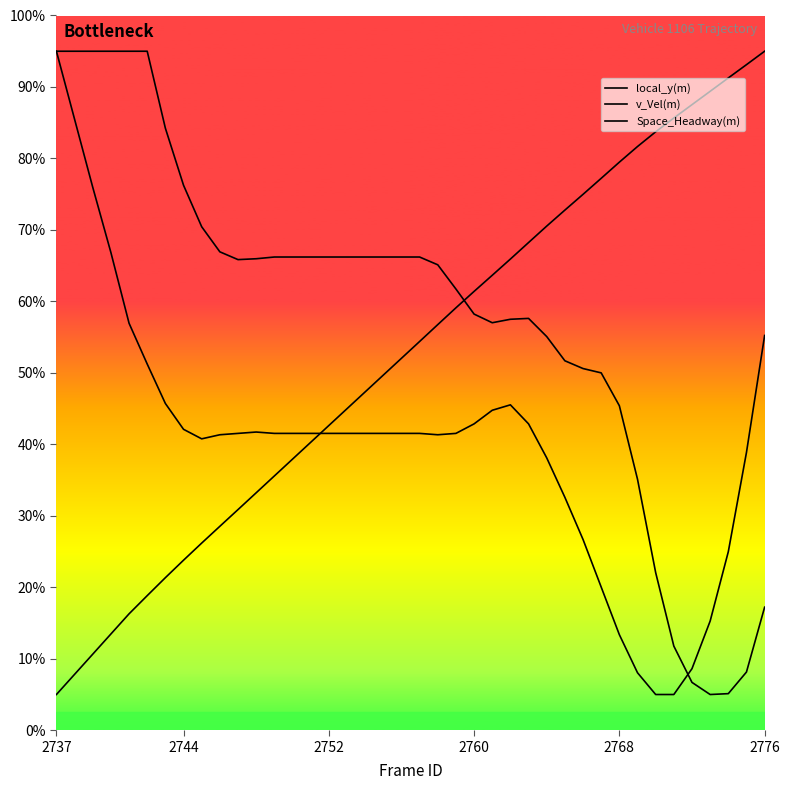

Does the chart have visible grid lines?

No